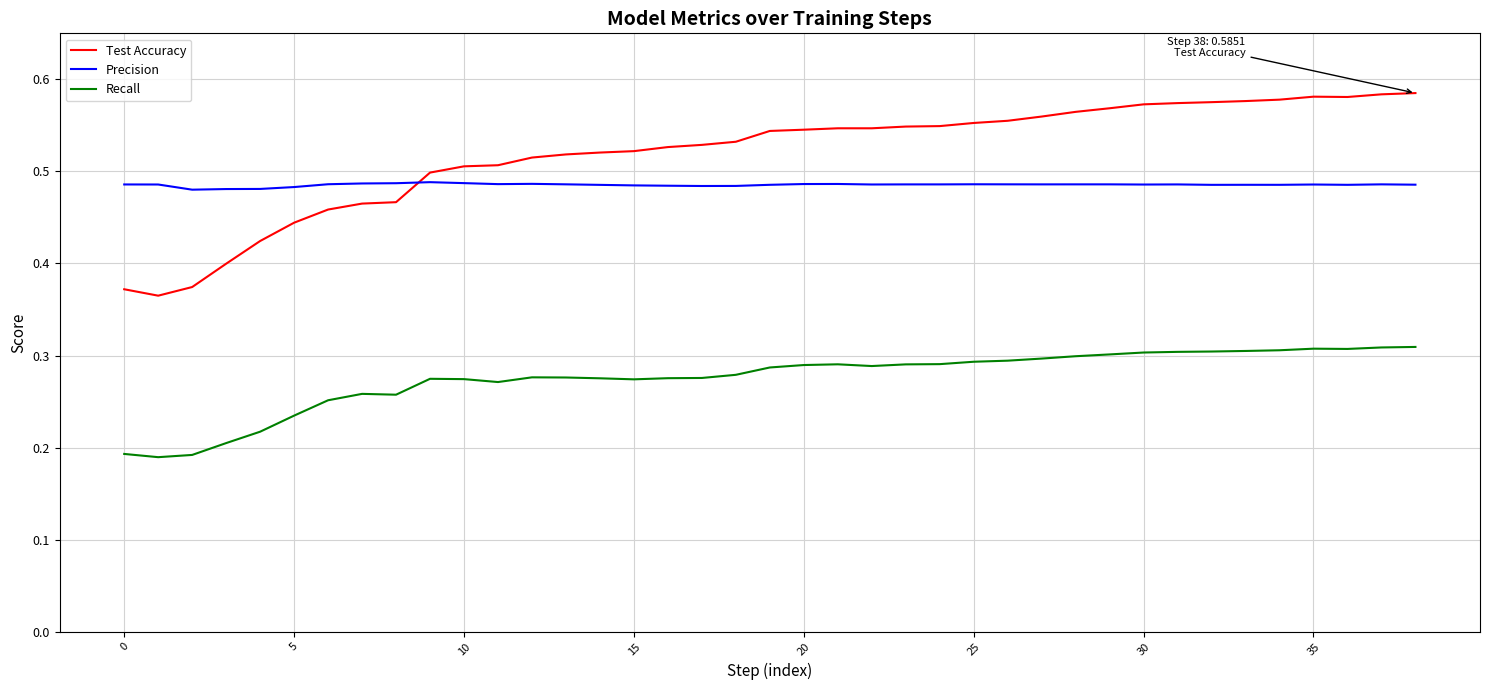

Which series has the widest spread of values?

Test Accuracy